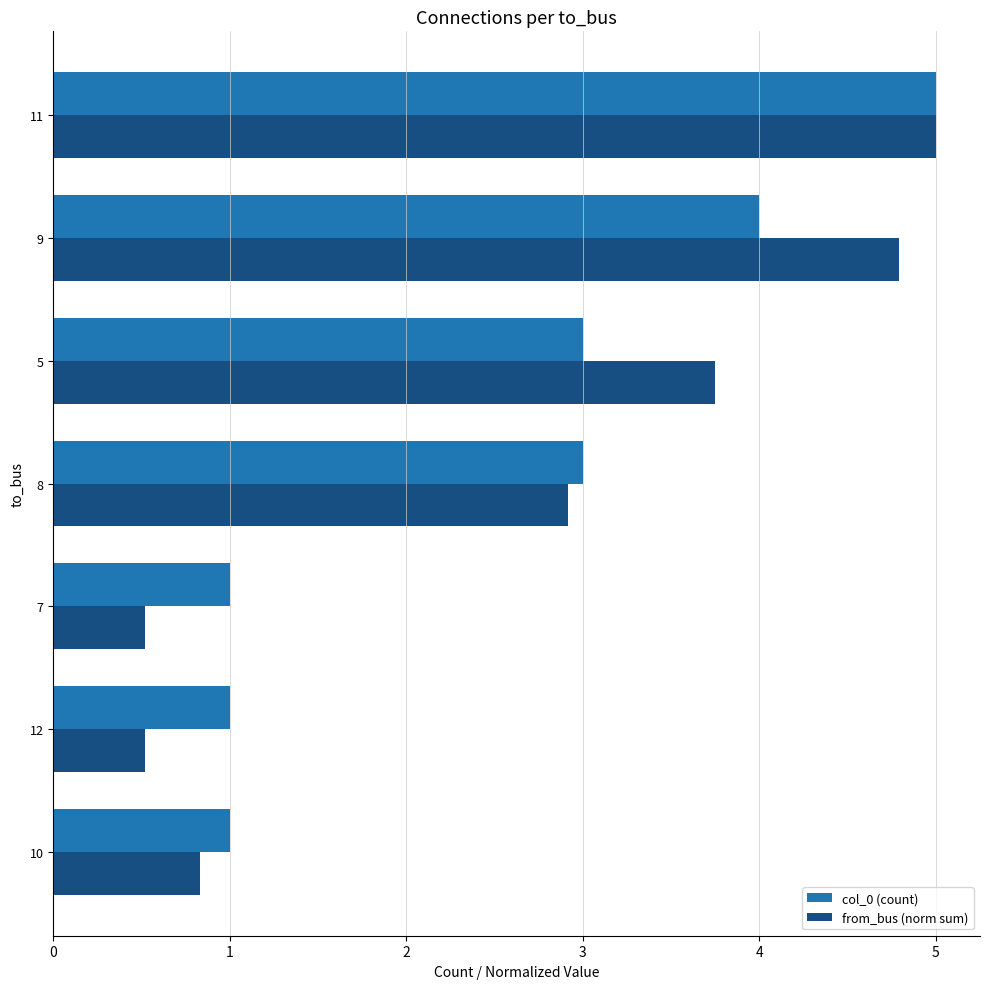

At which category is the sum across all series the highest?

11